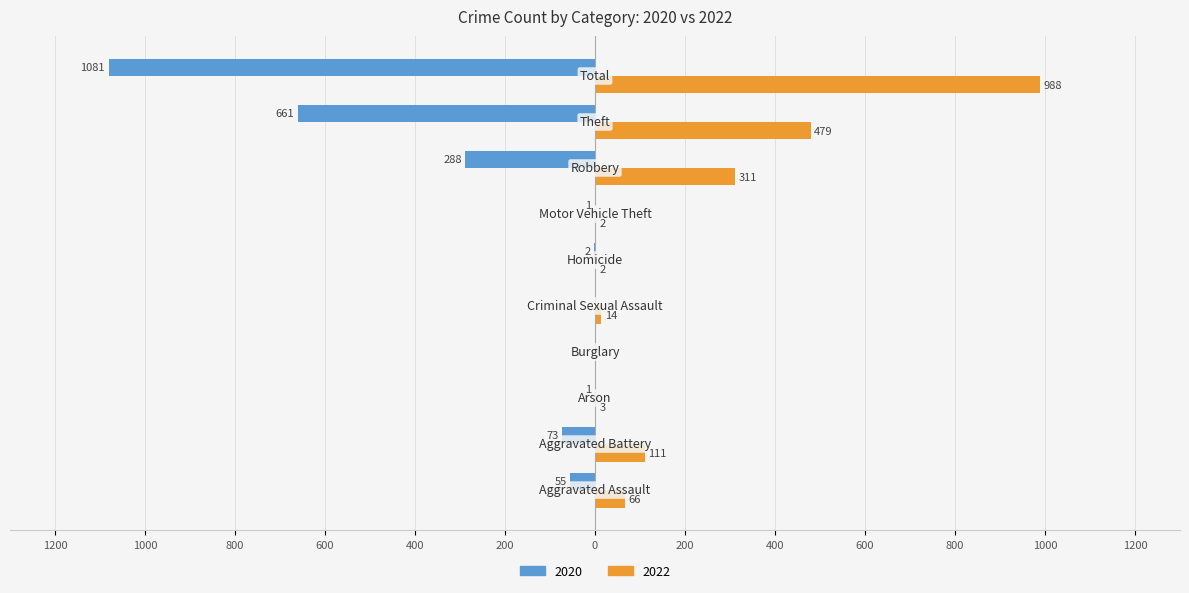

Reading left to right, what are all the values shown in this chart?

2020: -55	-73	-1	0	0	-2	-1	-288	-661	-1081
2022: 66	111	3	0	14	2	2	311	479	988